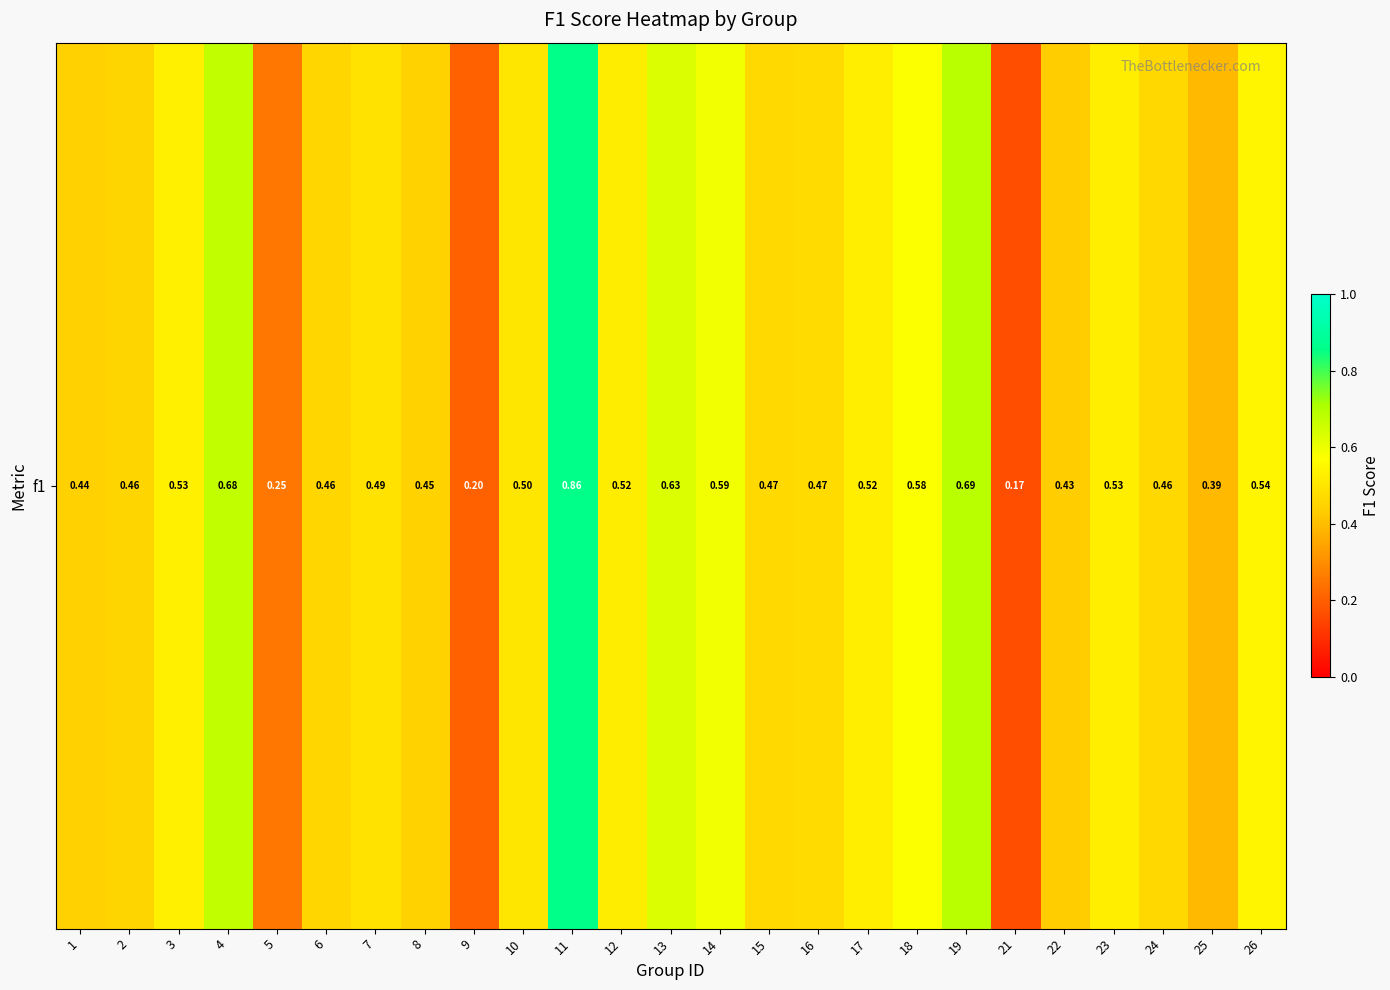

At which category does the chart reach its peak across all series?

11